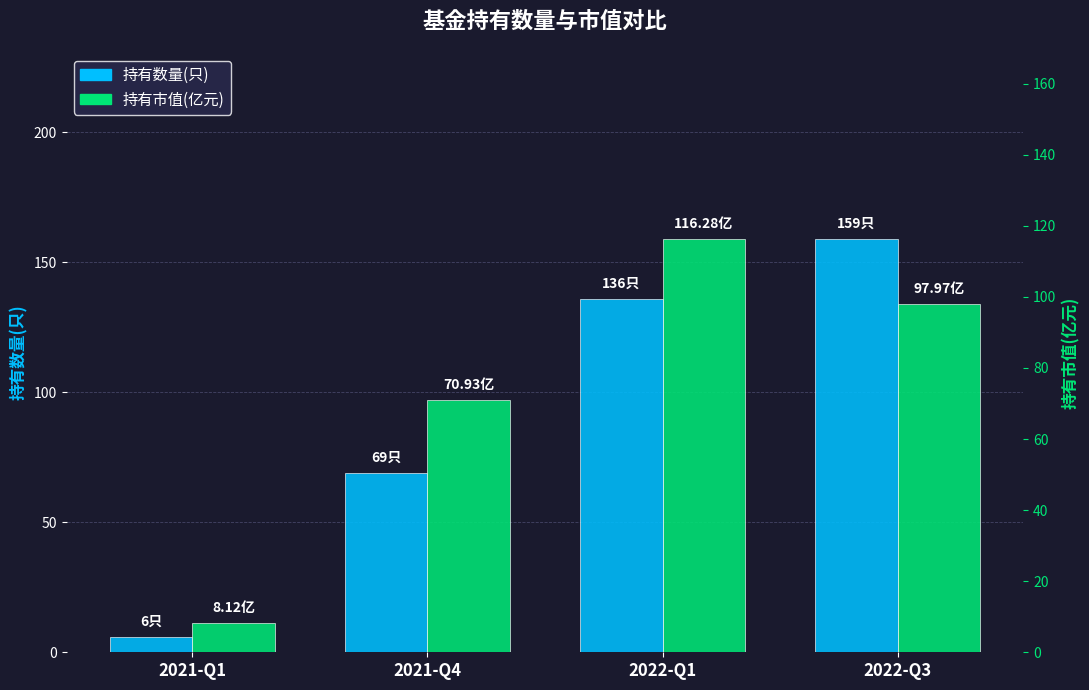

What is the label of the 3rd bar from the right?

2021-Q4